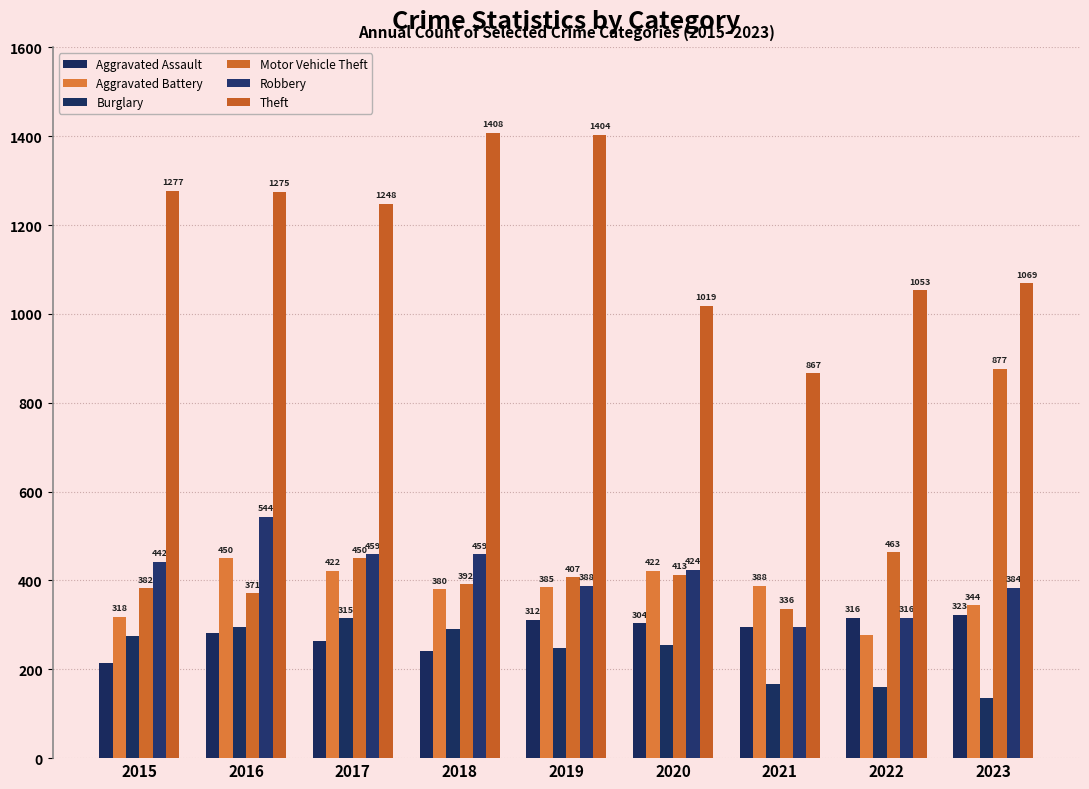

What is the sum of the Motor Vehicle Theft values at 2021 and 2016?

707